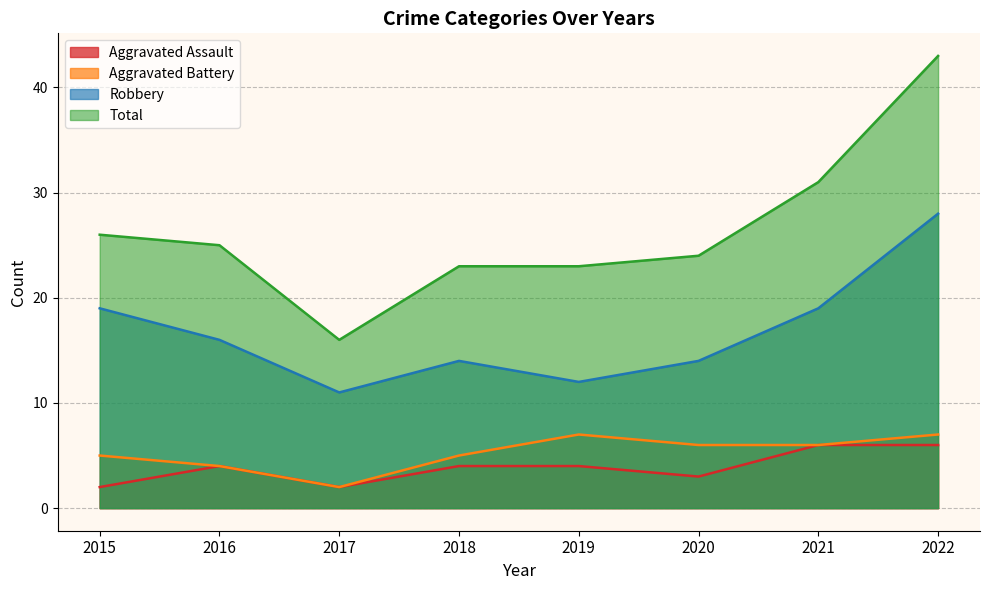

At which category is the sum across all series the highest?

2022